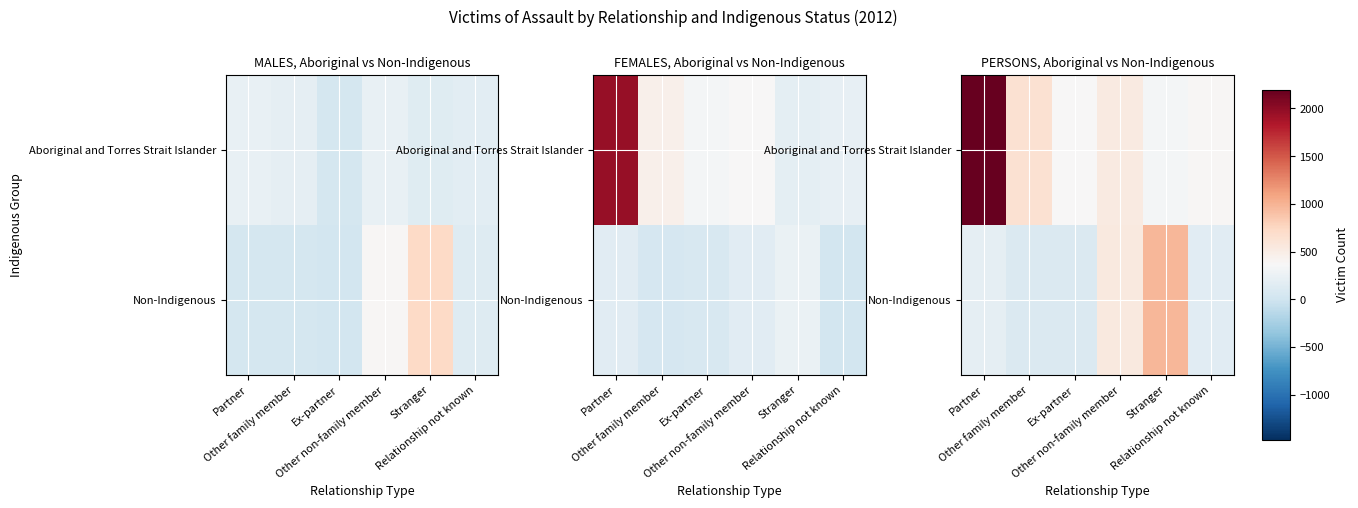

What is the spread (max minus min) of values at Ex-partner?

265